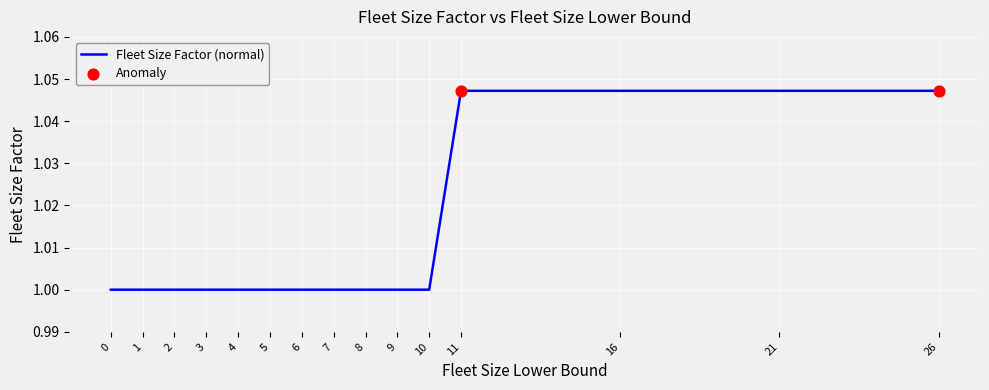

Which has a higher value, 0 or 16?

16